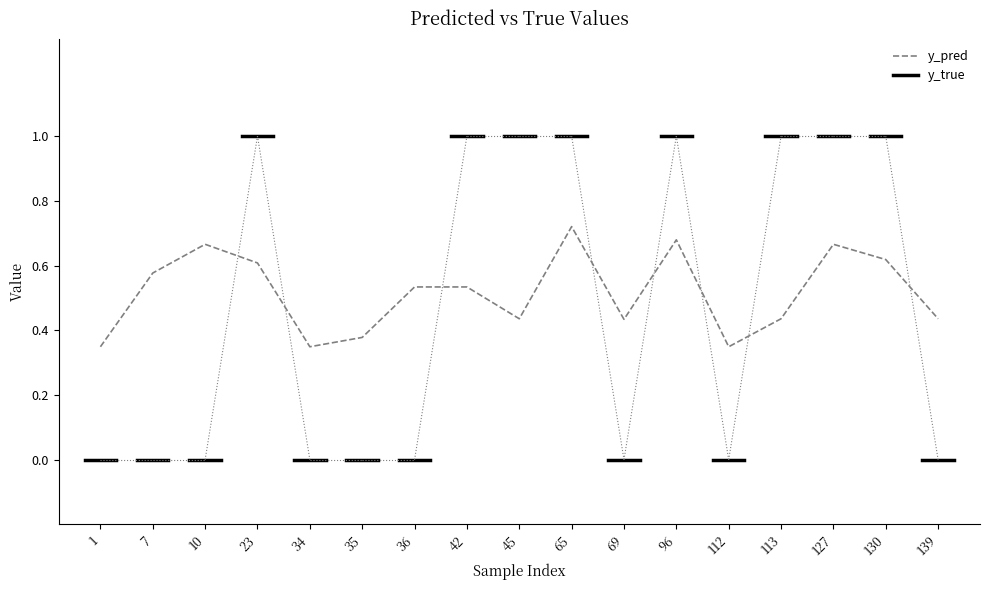

At which category does the chart reach its minimum across all series?

1